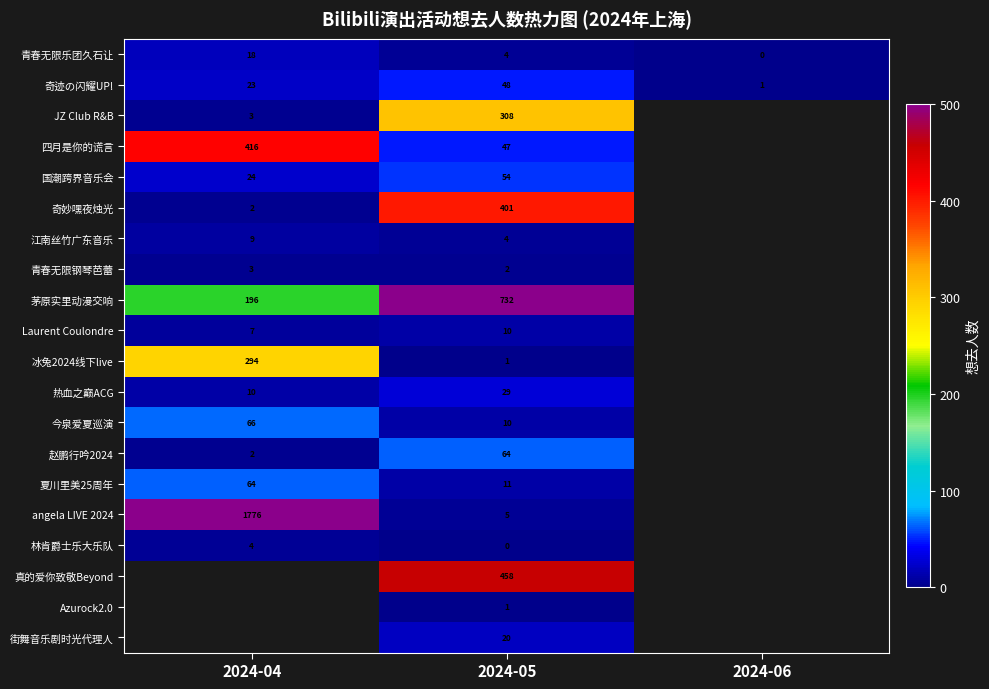

At which category does the chart reach its minimum across all series?

2024-06